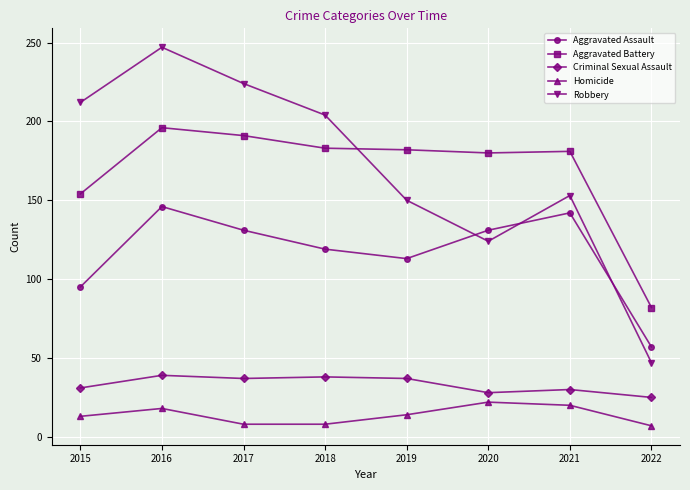

True or false: Aggravated Assault and Criminal Sexual Assault cross at least once.

False